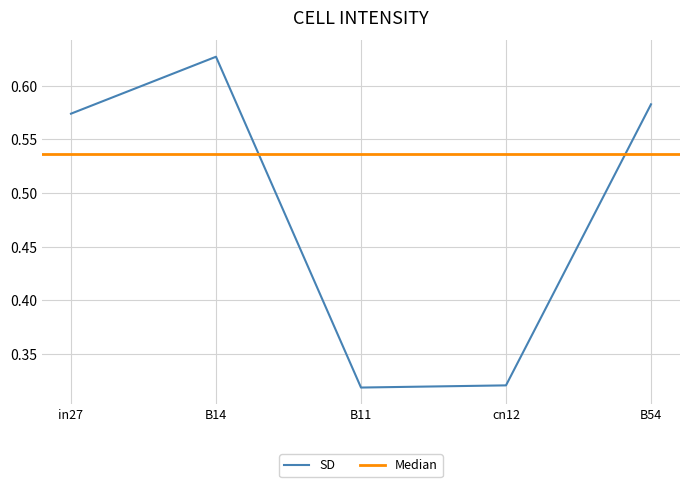

What is the label of the 2nd point from the right?

cn12